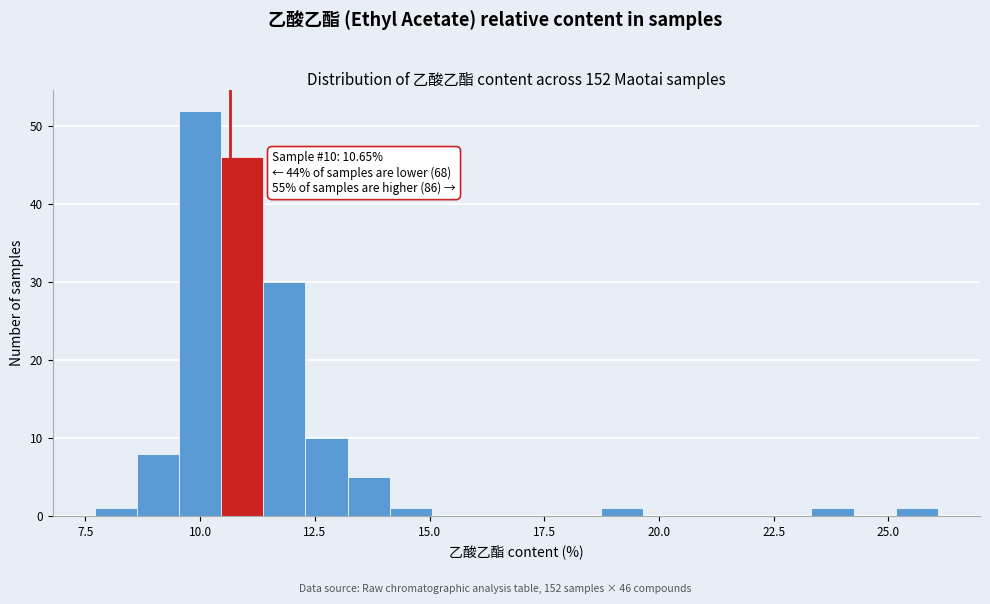

Around what value on the x-axis is the tallest bar? Give the approximate position of its centre, as read against the axis.

10.0